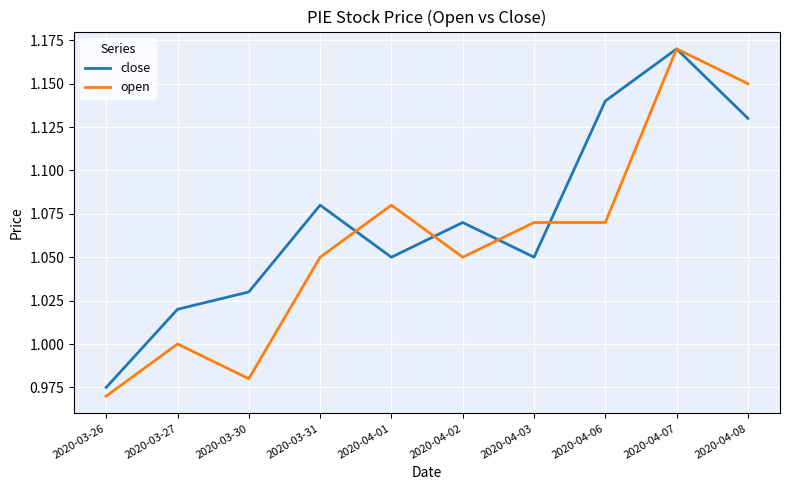

The close series shows 1.6 at 2020-04-06. True or false?

False